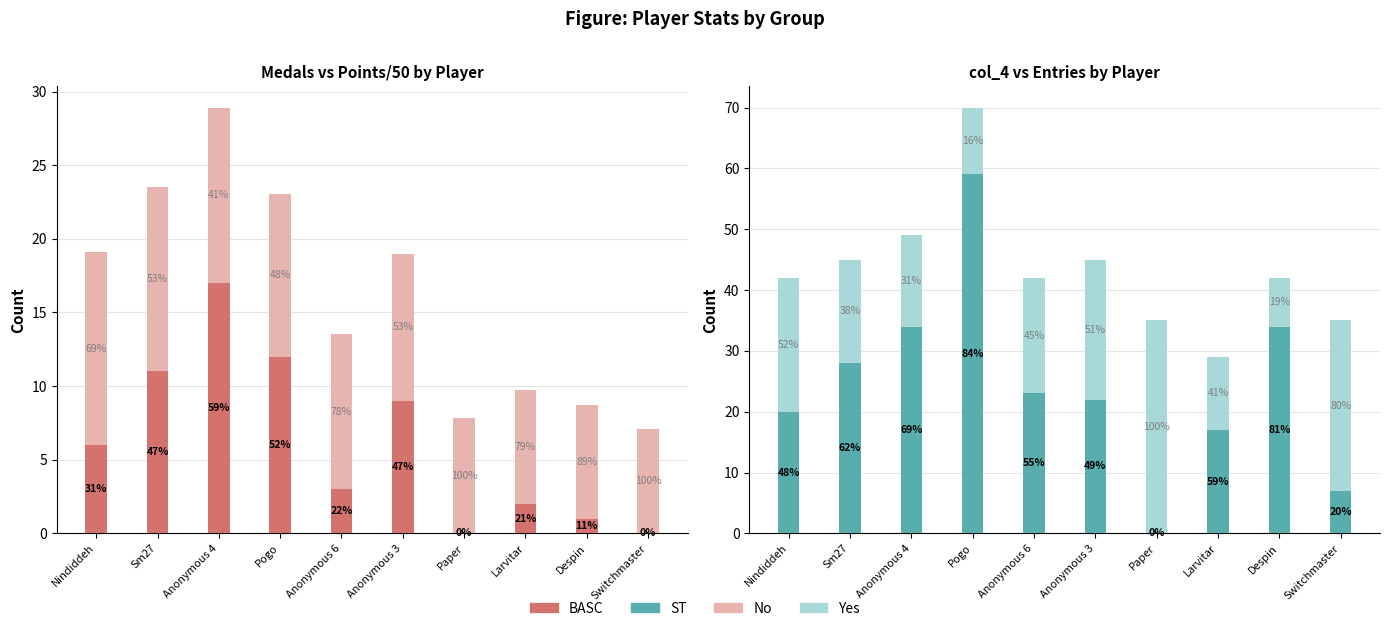

The value of Entries remainder (no) at Nindiddeh is 30.3. True or false?

False